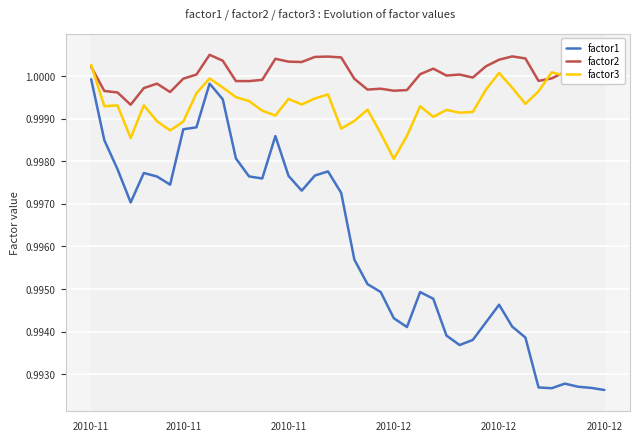

How many lines are shown in the chart?

3